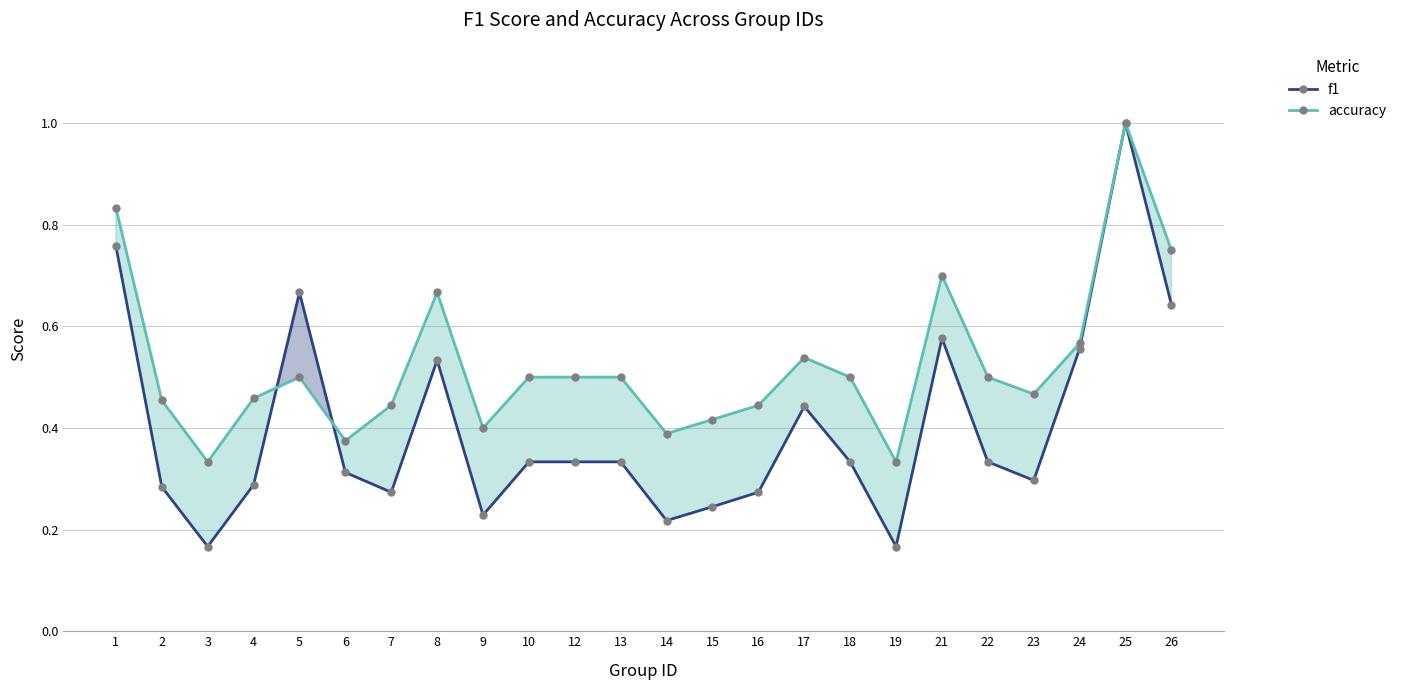

Reading right to left, transcribe all the data shown in this chart.

f1: 26=0.6	25=1.0	24=0.6	23=0.3	22=0.3	21=0.6	19=0.2	18=0.3	17=0.4	16=0.3	15=0.2	14=0.2	13=0.3	12=0.3	10=0.3	9=0.2	8=0.5	7=0.3	6=0.3	5=0.7	4=0.3	3=0.2	2=0.3	1=0.8
accuracy: 26=0.8	25=1.0	24=0.6	23=0.5	22=0.5	21=0.7	19=0.3	18=0.5	17=0.5	16=0.4	15=0.4	14=0.4	13=0.5	12=0.5	10=0.5	9=0.4	8=0.7	7=0.4	6=0.4	5=0.5	4=0.5	3=0.3	2=0.5	1=0.8